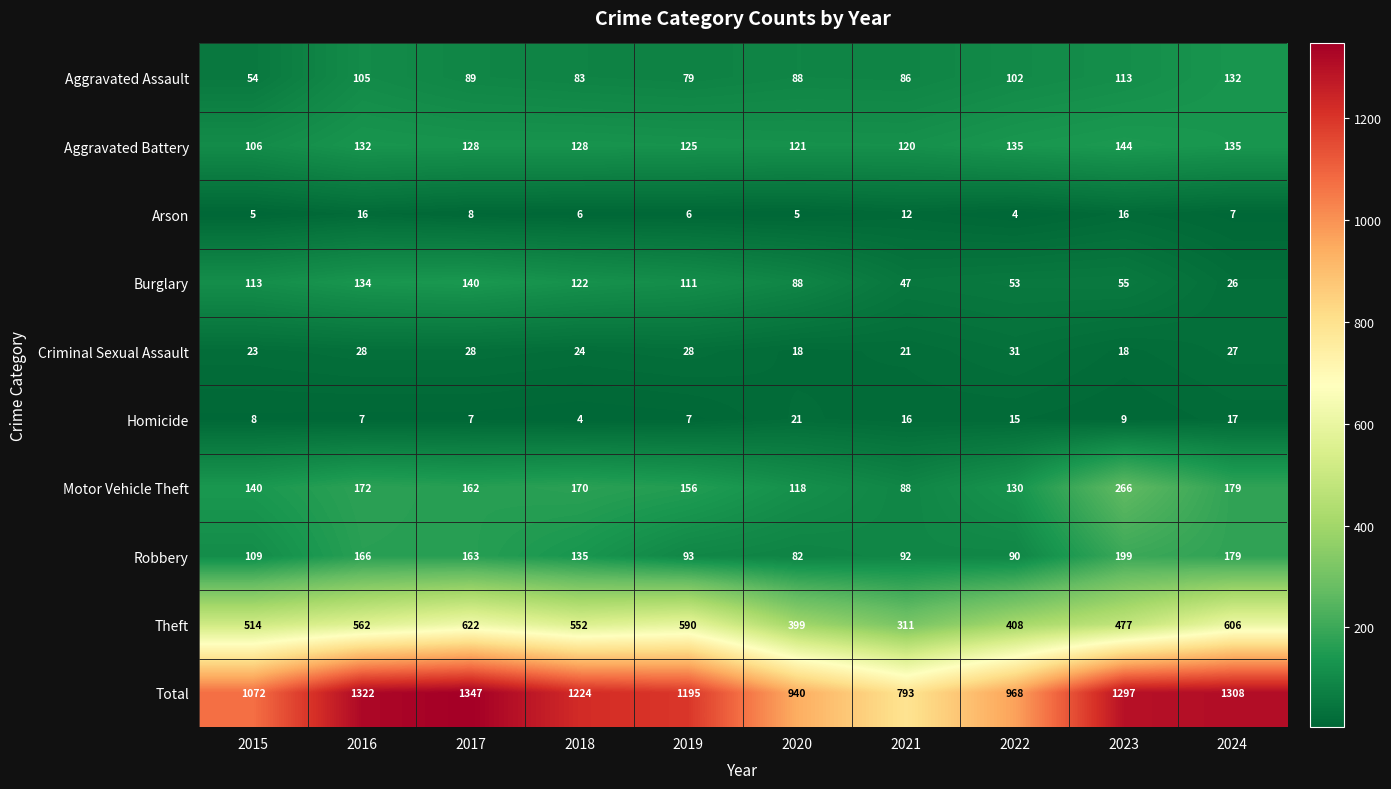

Is it true that Aggravated Battery equals 135 at 2022?

True